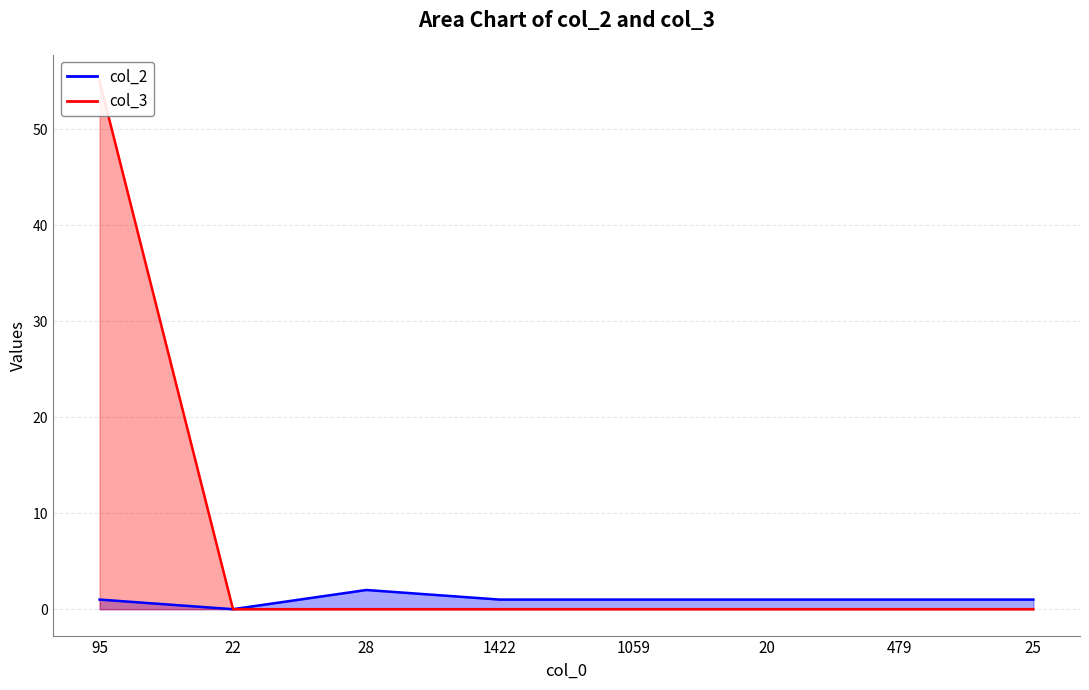

True or false: col_2 and col_3 intersect in this chart.

False